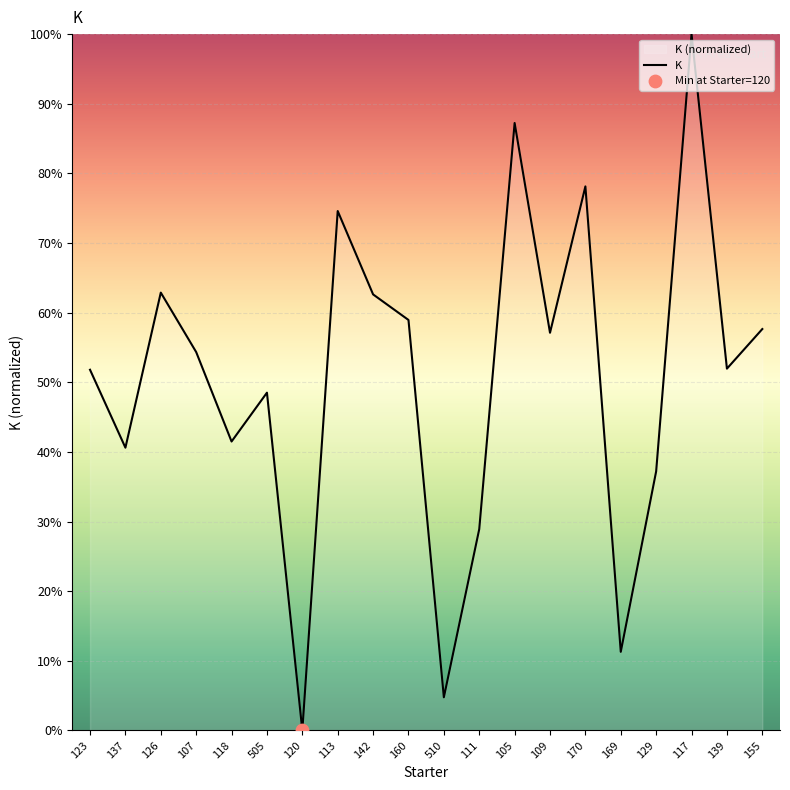

What is the change in value from 113 to 510?

-69.8